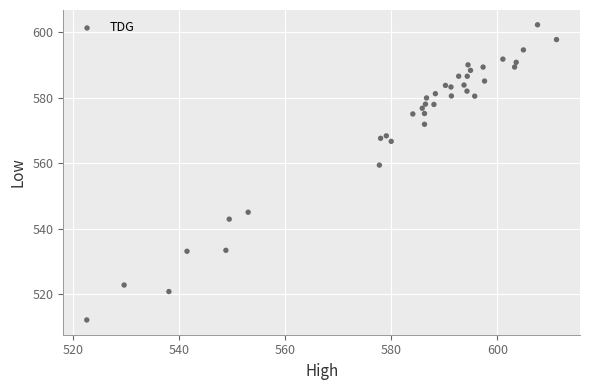

What Y value in the scatter plot is closest to 557?

559.4